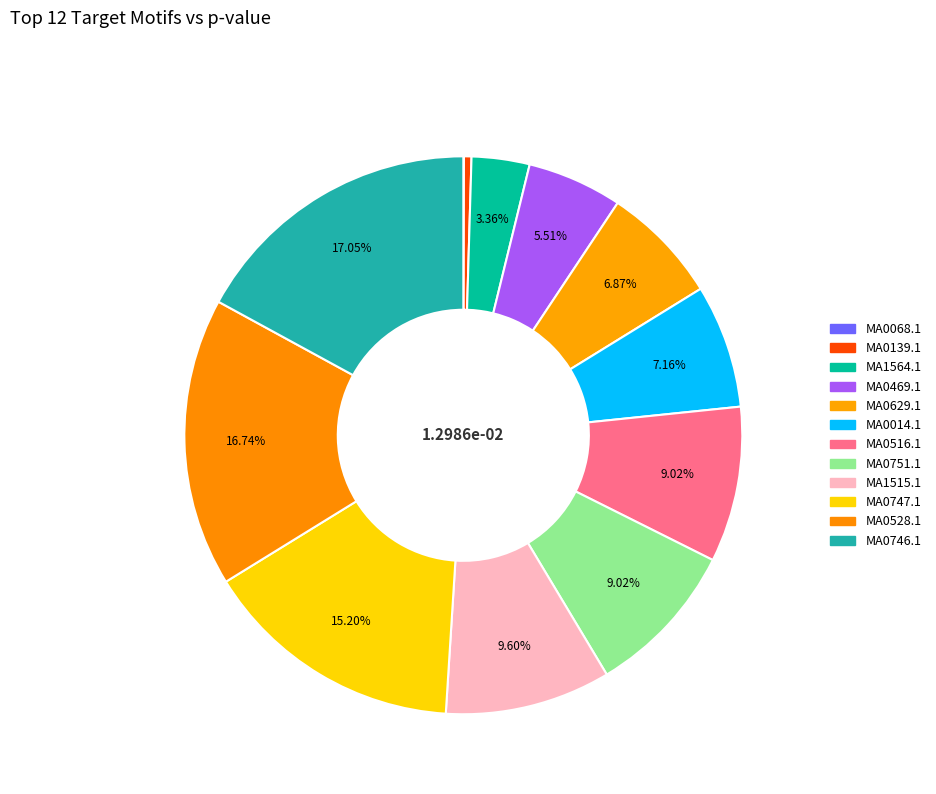

Does MA0516.1 account for over 50% of the chart?

No